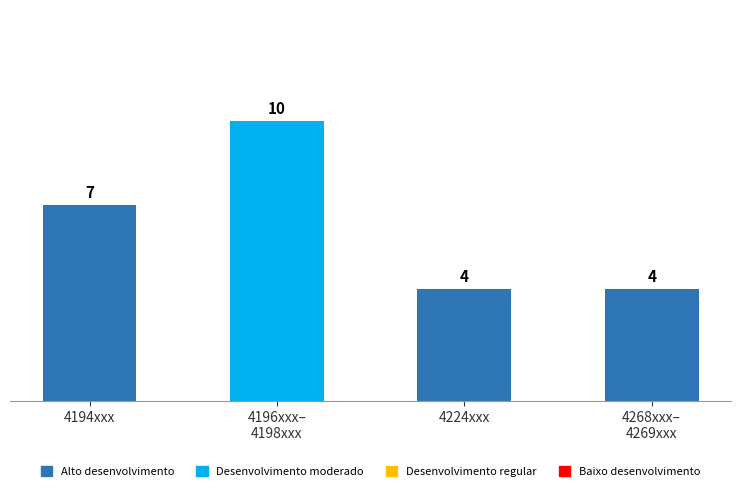

Where is the data nearest to the value 7?

4194xxx